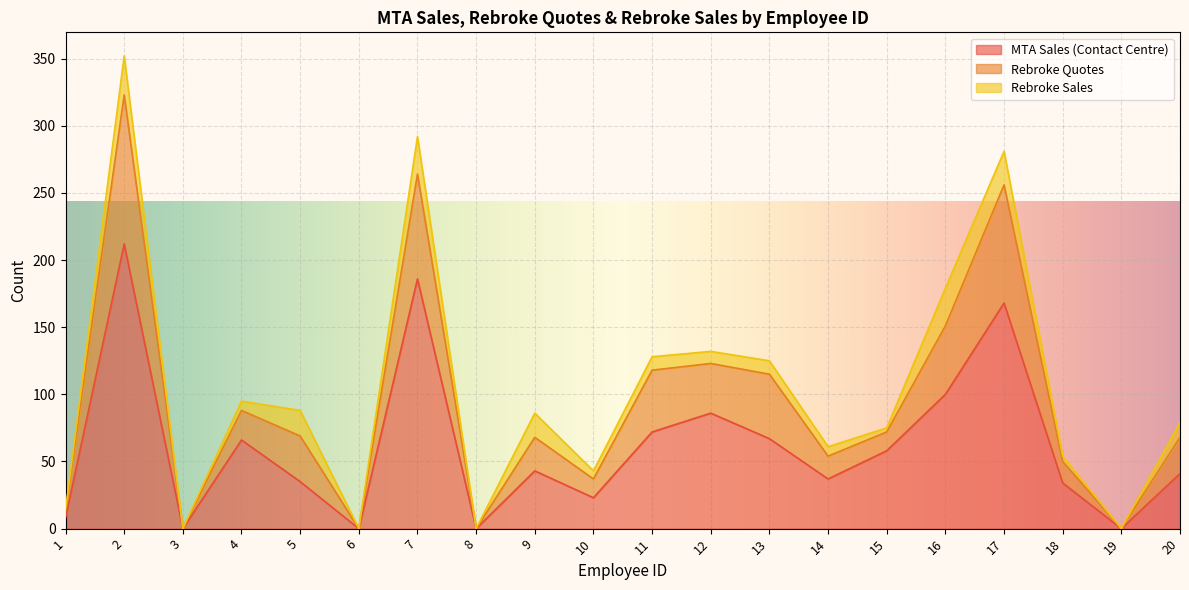

How many values in Rebroke Quotes are above zero?

16